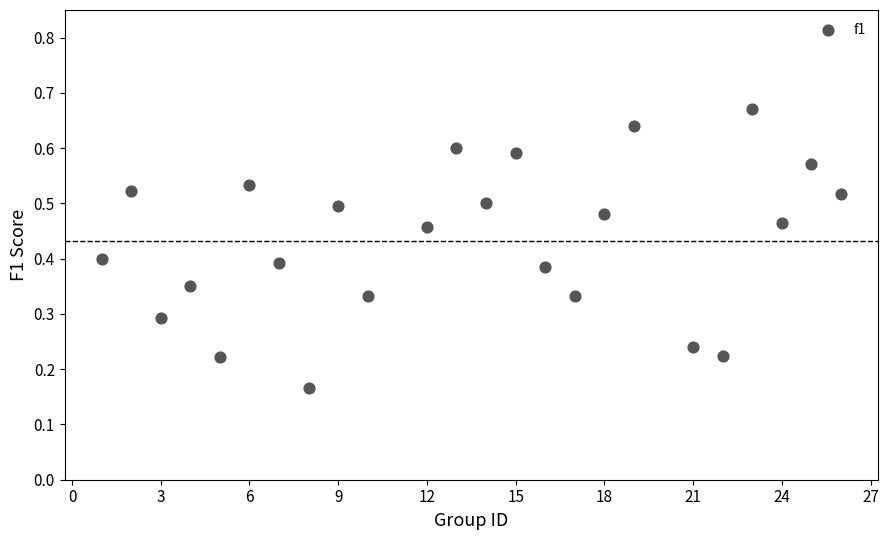

What is the range of X values (max minus min)?

25.0